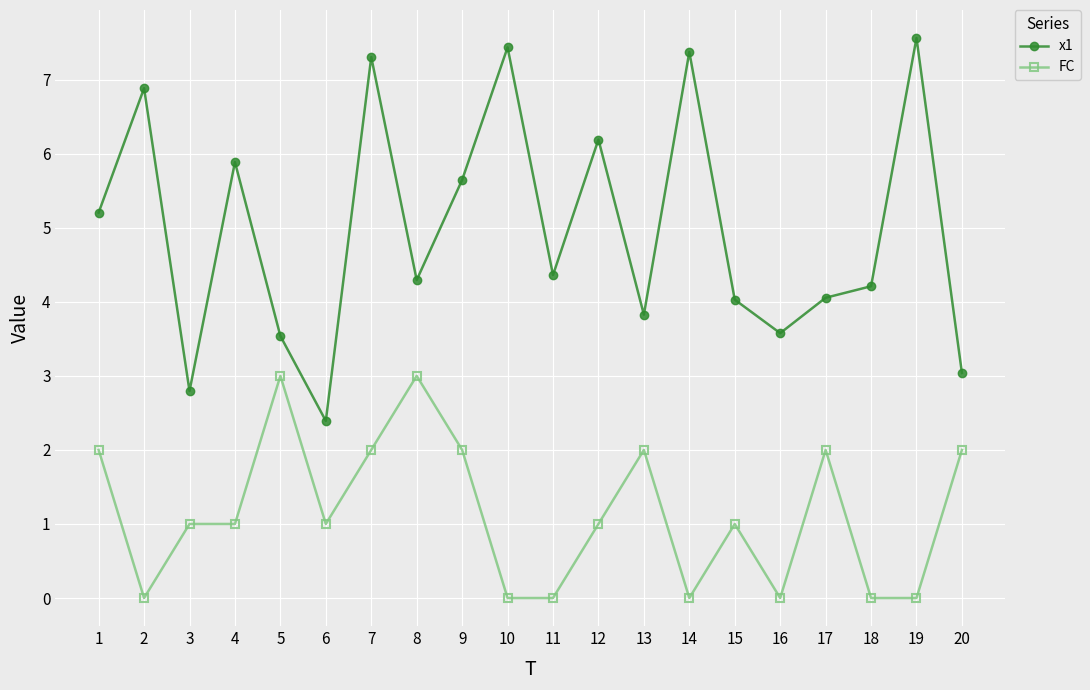

What is the value of the x1 point at the 17th from the left?

4.1